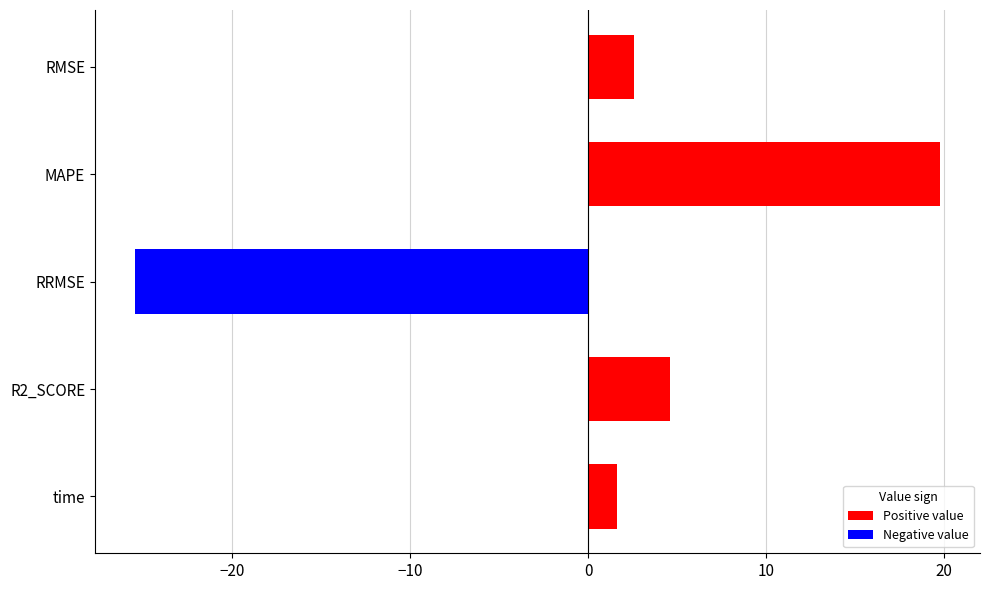

How many bars are there in total?

5